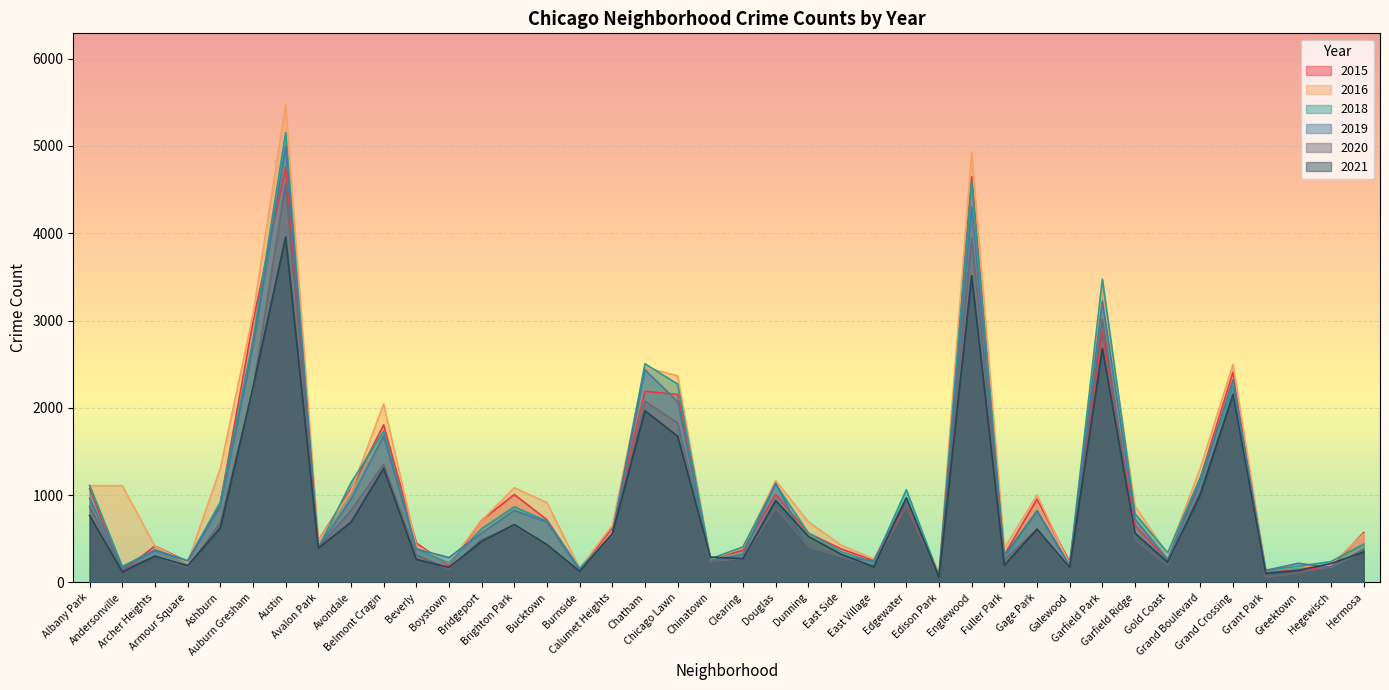

What is the highest value of the 2015 series?

4758